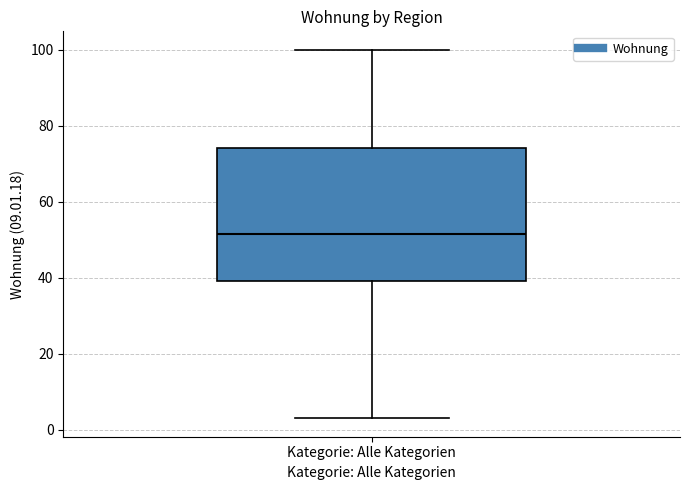

Where is the upper edge of the box for Kategorie: Alle Kategorien on the y-axis? The values are not printed on the chart, so give them approximately, as read against the axis.

74